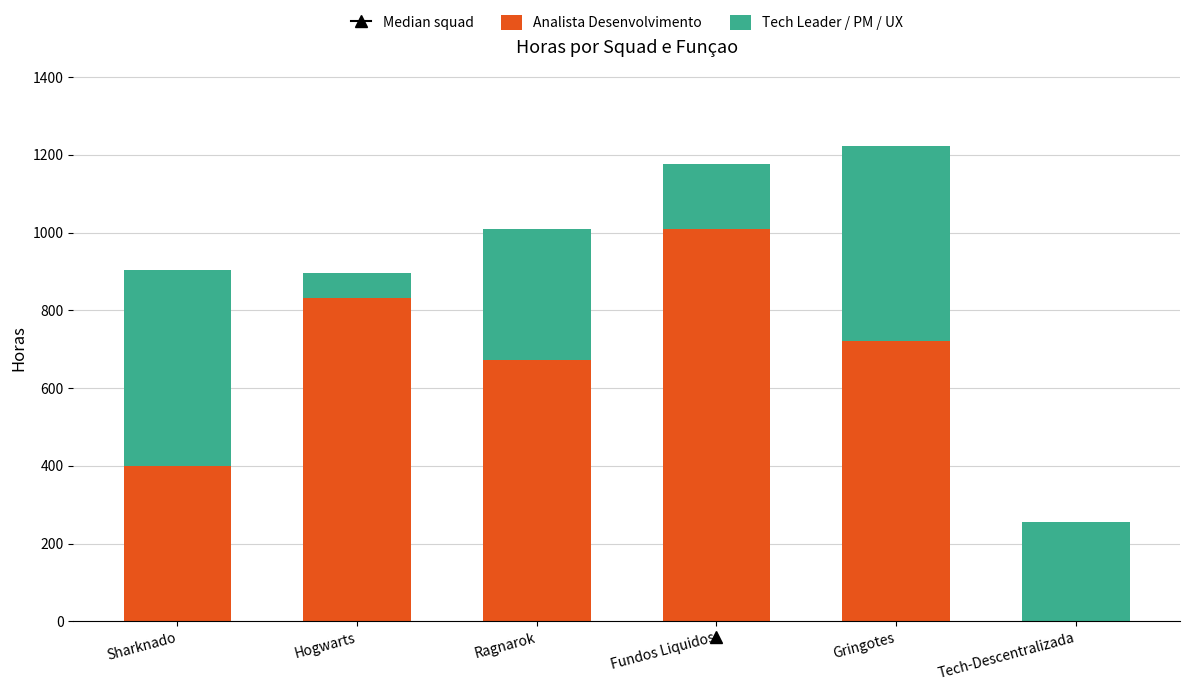

Is it true that Analista Desenvolvimento equals 832 at Hogwarts?

True